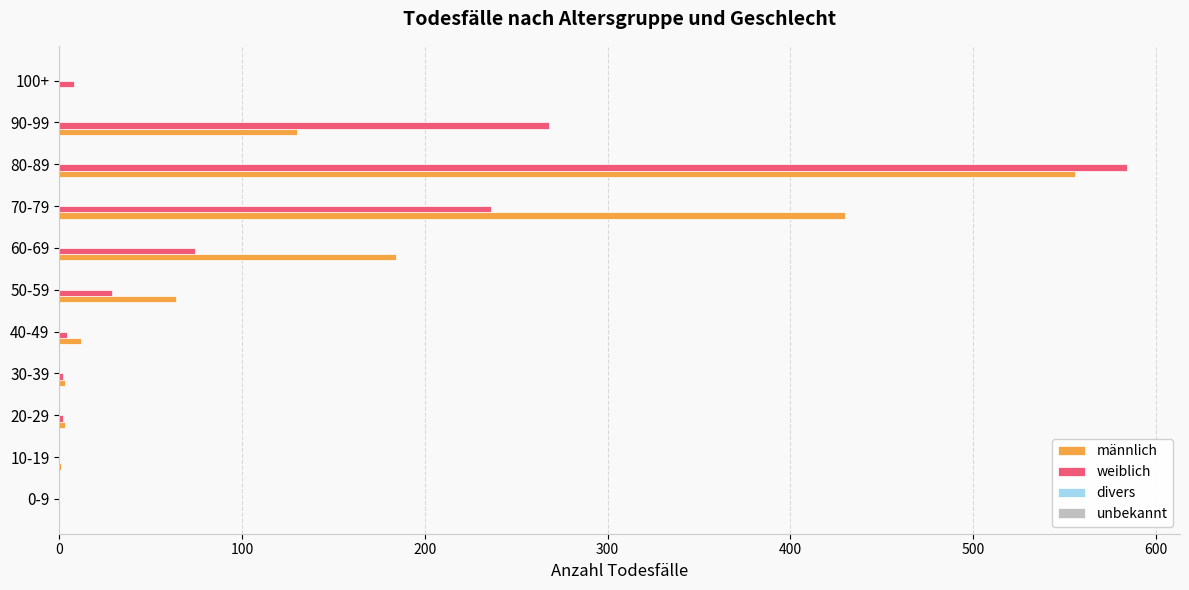

True or false: männlich has a value of 214 at 80-89.

False